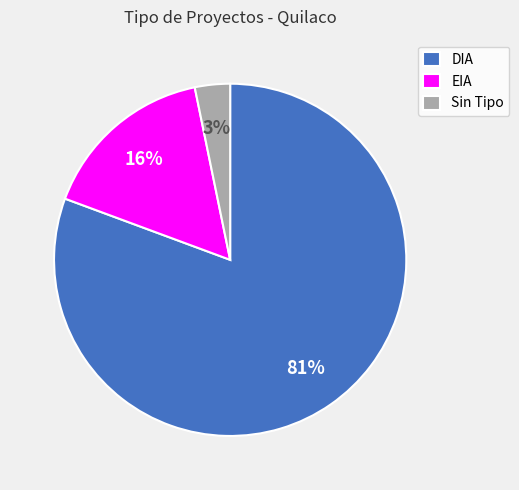

Which slice is the smallest?

Sin Tipo